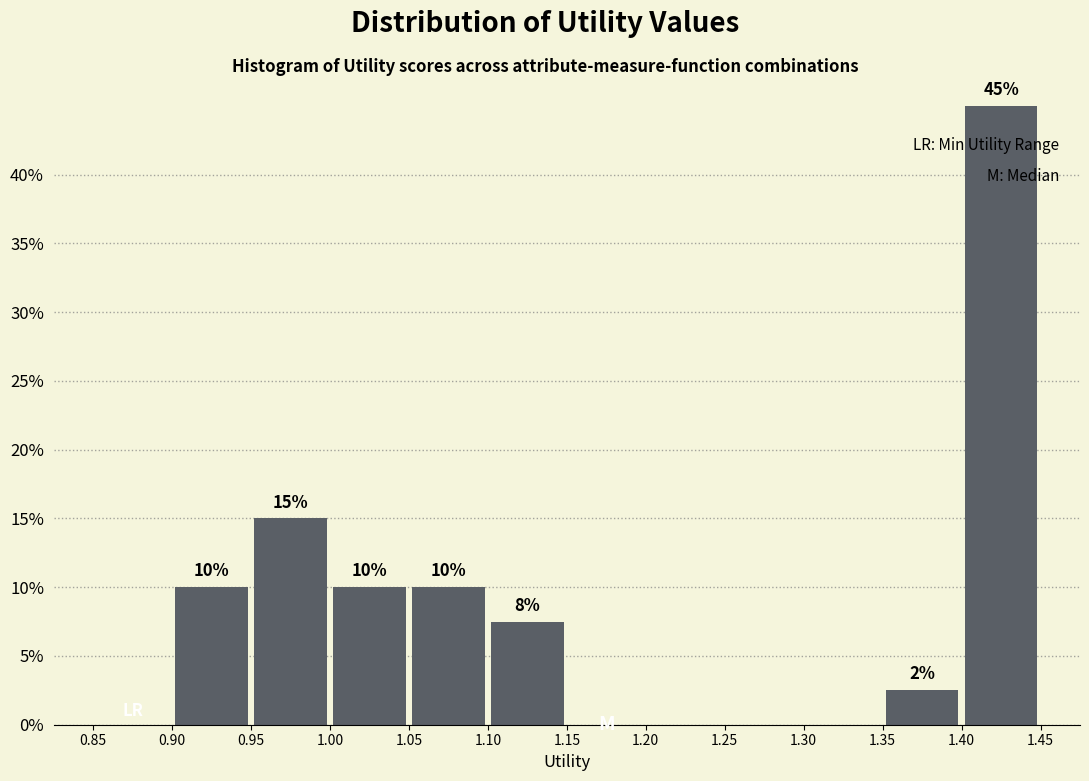

Over which range of the x-axis is the bar tallest?

1.40 to 1.45